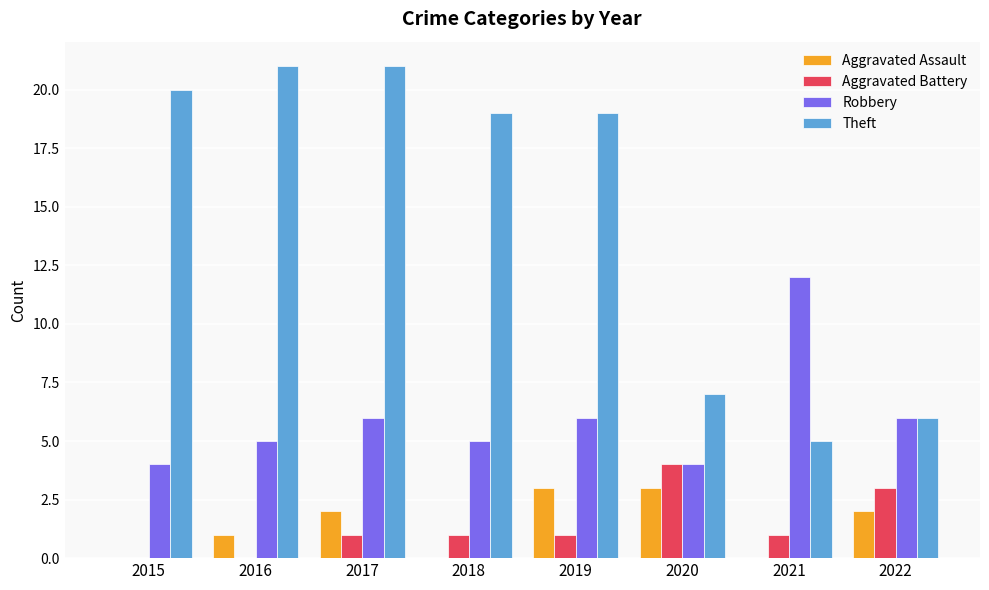

Reading left to right, extract all data points from this chart.

Aggravated Assault: 0	1	2	0	3	3	0	2
Aggravated Battery: 0	0	1	1	1	4	1	3
Robbery: 4	5	6	5	6	4	12	6
Theft: 20	21	21	19	19	7	5	6